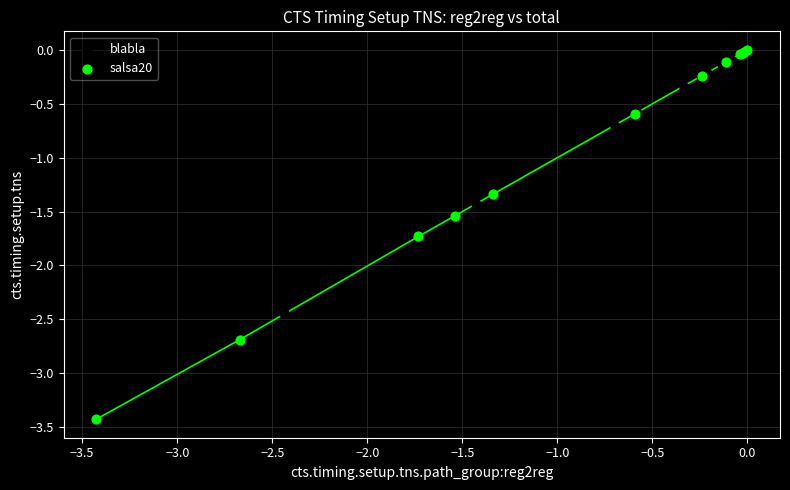

Which series contains the lowest Y value?

salsa20